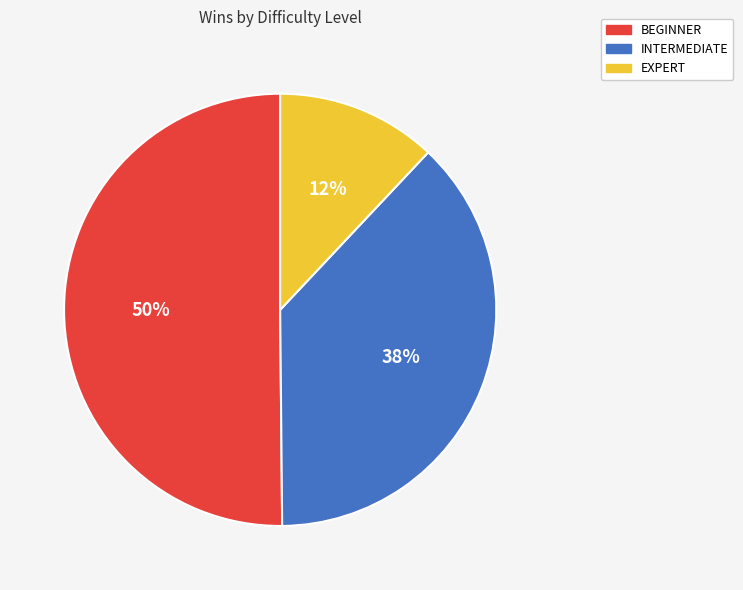

Which category has the biggest portion of the pie?

BEGINNER